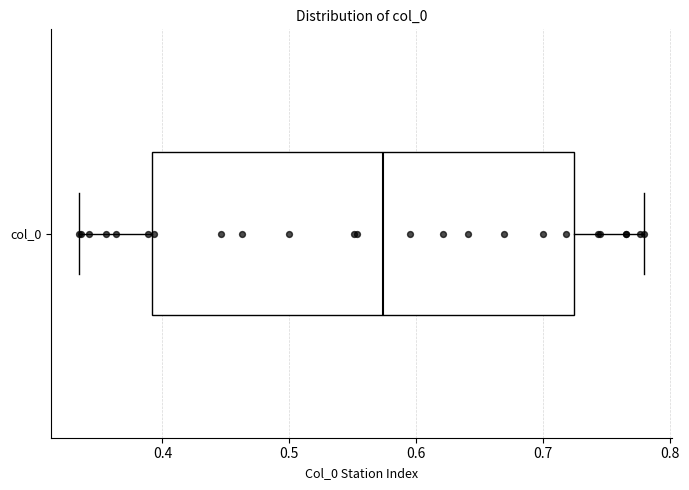

Where does the median line of the box for col_0 sit on the x-axis? The values are not printed on the chart, so give them approximately, as read against the axis.

0.57